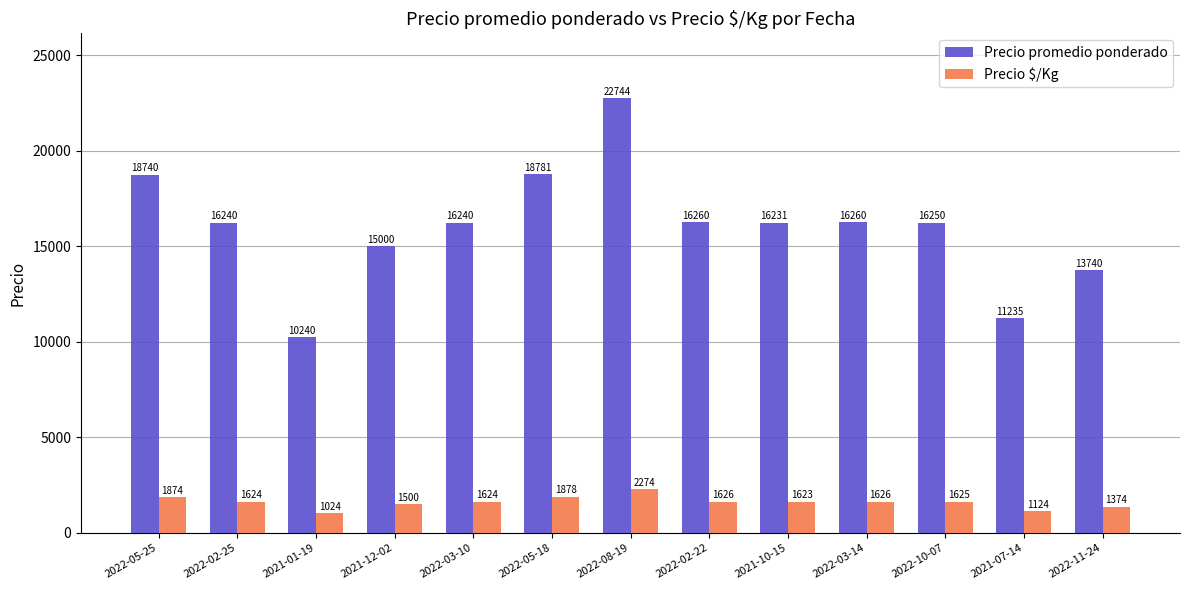

Reading left to right, what are all the values shown in this chart?

Precio promedio ponderado: 2022-05-25=18740	2022-02-25=16240	2021-01-19=10240	2021-12-02=15000	2022-03-10=16240	2022-05-18=18781	2022-08-19=22744	2022-02-22=16260	2021-10-15=16231	2022-03-14=16260	2022-10-07=16250	2021-07-14=11235	2022-11-24=13740
Precio $/Kg: 2022-05-25=1874	2022-02-25=1624	2021-01-19=1024	2021-12-02=1500	2022-03-10=1624	2022-05-18=1878	2022-08-19=2274	2022-02-22=1626	2021-10-15=1623	2022-03-14=1626	2022-10-07=1625	2021-07-14=1124	2022-11-24=1374